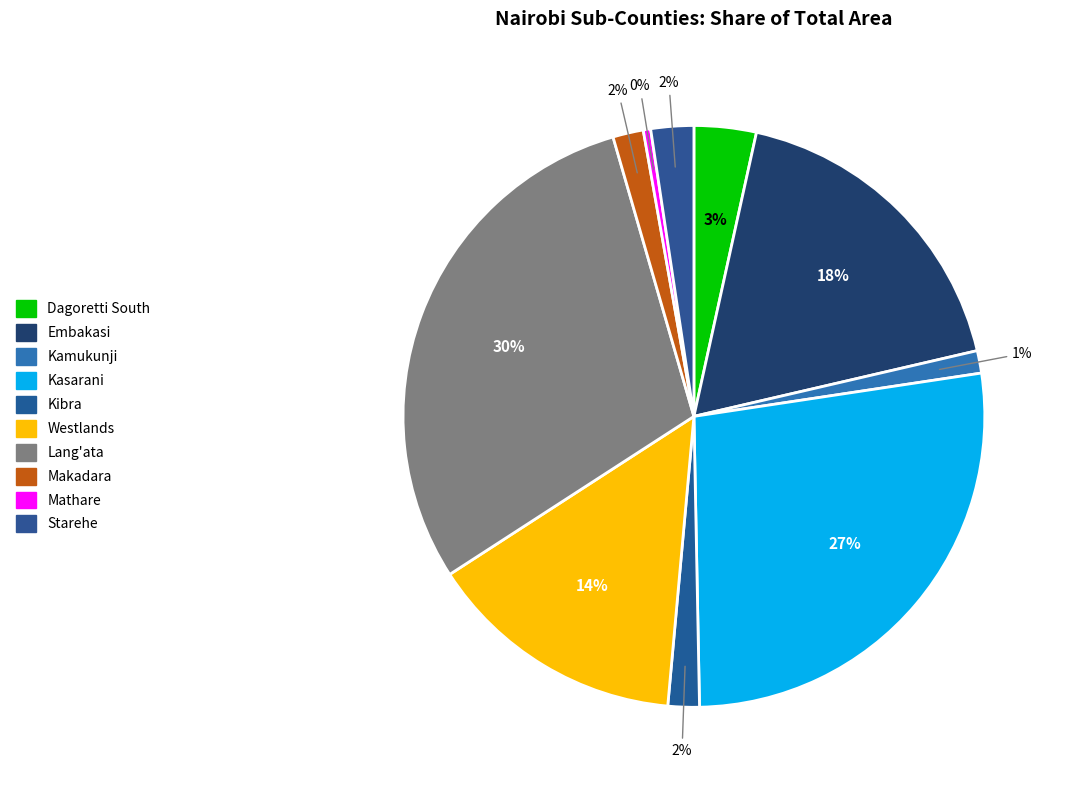

What is the total percentage of Embakasi and Dagoretti South?

21.4%